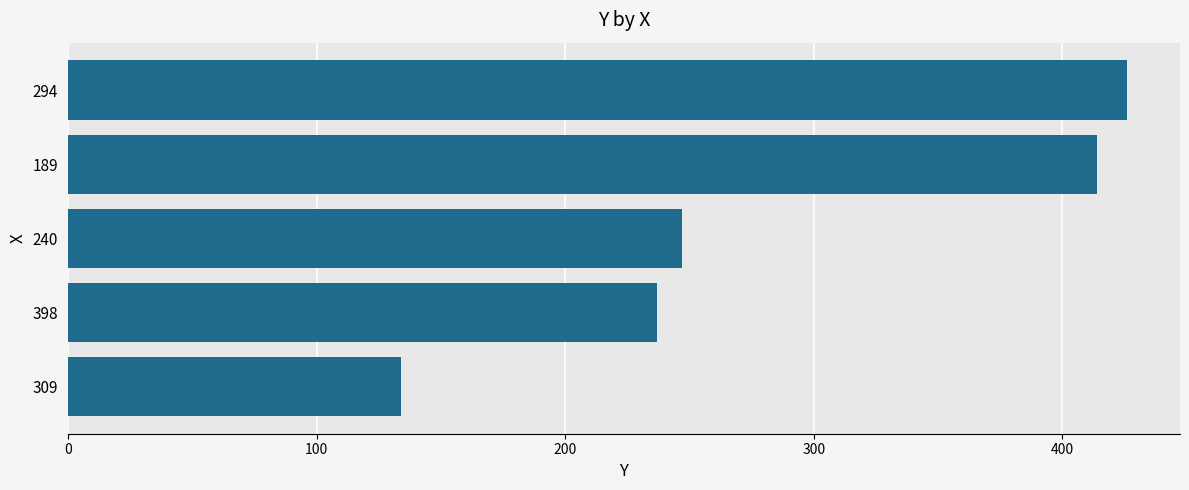

What is the smallest value displayed?

134